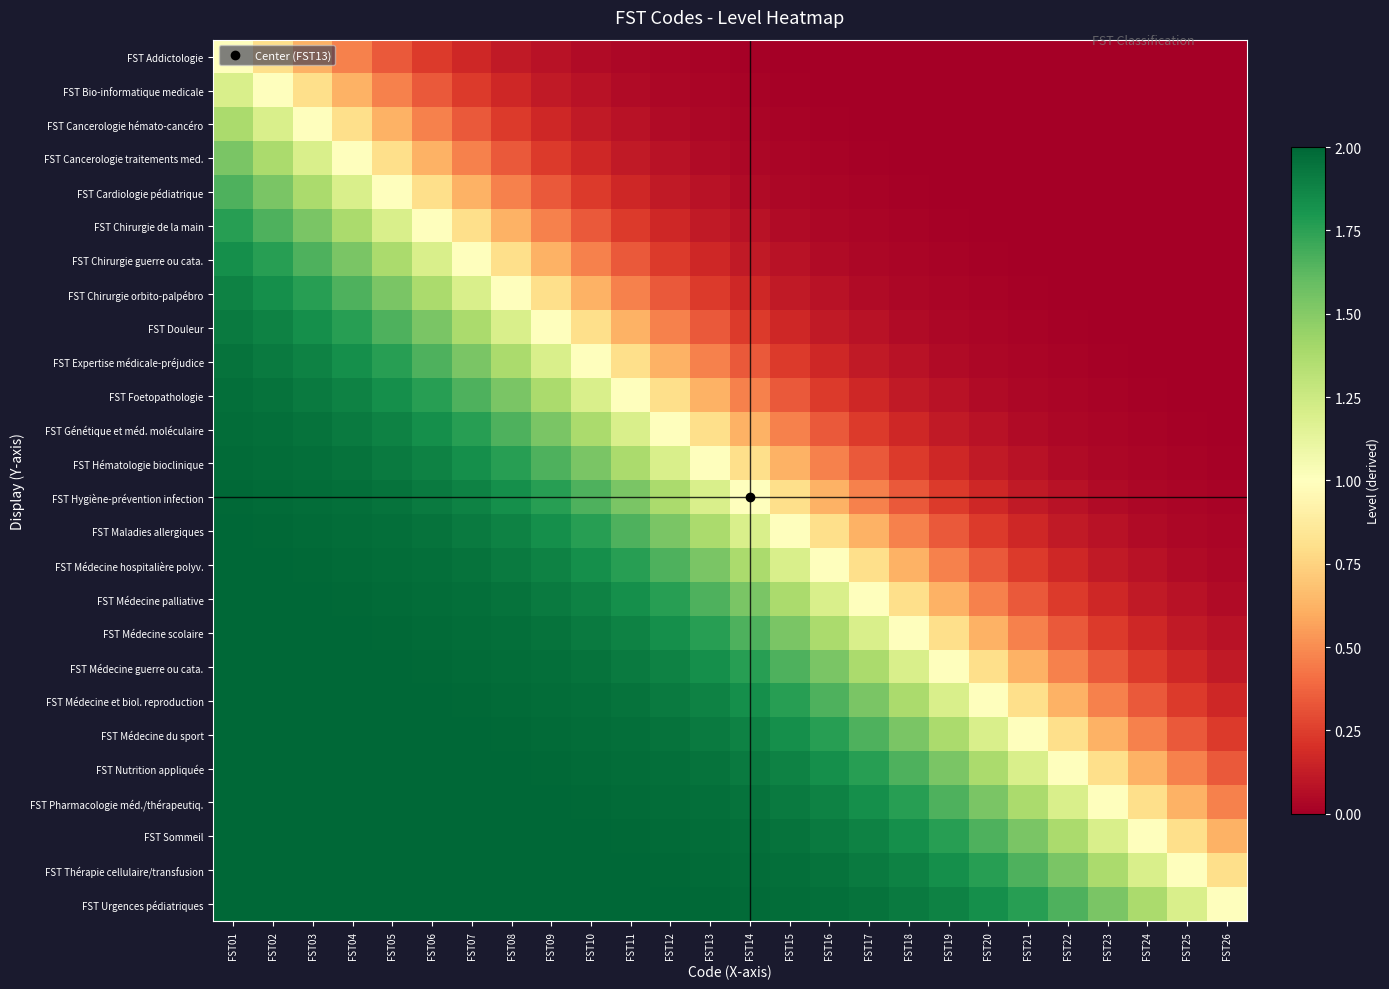

Reading right to left, extract all data points from this chart.

FST Addictologie: FST26=0.0	FST25=0.0	FST24=0.0	FST23=0.0	FST22=0.0	FST21=0.0	FST20=0.0	FST19=0.0	FST18=0.0	FST17=0.0	FST16=0.0	FST15=0.0	FST14=0.0	FST13=0.0	FST12=0.0	FST11=0.0	FST10=0.1	FST09=0.1	FST08=0.1	FST07=0.2	FST06=0.2	FST05=0.3	FST04=0.5	FST03=0.6	FST02=0.8	FST01=1.0
FST Bio-informatique medicale: FST26=0.0	FST25=0.0	FST24=0.0	FST23=0.0	FST22=0.0	FST21=0.0	FST20=0.0	FST19=0.0	FST18=0.0	FST17=0.0	FST16=0.0	FST15=0.0	FST14=0.0	FST13=0.0	FST12=0.0	FST11=0.1	FST10=0.1	FST09=0.1	FST08=0.2	FST07=0.2	FST06=0.3	FST05=0.5	FST04=0.6	FST03=0.8	FST02=1.0	FST01=1.2
FST Cancerologie hémato-cancéro: FST26=0.0	FST25=0.0	FST24=0.0	FST23=0.0	FST22=0.0	FST21=0.0	FST20=0.0	FST19=0.0	FST18=0.0	FST17=0.0	FST16=0.0	FST15=0.0	FST14=0.0	FST13=0.0	FST12=0.1	FST11=0.1	FST10=0.1	FST09=0.2	FST08=0.2	FST07=0.3	FST06=0.5	FST05=0.6	FST04=0.8	FST03=1.0	FST02=1.2	FST01=1.4
FST Cancerologie traitements med.: FST26=0.0	FST25=0.0	FST24=0.0	FST23=0.0	FST22=0.0	FST21=0.0	FST20=0.0	FST19=0.0	FST18=0.0	FST17=0.0	FST16=0.0	FST15=0.0	FST14=0.0	FST13=0.1	FST12=0.1	FST11=0.1	FST10=0.2	FST09=0.2	FST08=0.3	FST07=0.5	FST06=0.6	FST05=0.8	FST04=1.0	FST03=1.2	FST02=1.4	FST01=1.5
FST Cardiologie pédiatrique: FST26=0.0	FST25=0.0	FST24=0.0	FST23=0.0	FST22=0.0	FST21=0.0	FST20=0.0	FST19=0.0	FST18=0.0	FST17=0.0	FST16=0.0	FST15=0.0	FST14=0.1	FST13=0.1	FST12=0.1	FST11=0.2	FST10=0.2	FST09=0.3	FST08=0.5	FST07=0.6	FST06=0.8	FST05=1.0	FST04=1.2	FST03=1.4	FST02=1.5	FST01=1.7
FST Chirurgie de la main: FST26=0.0	FST25=0.0	FST24=0.0	FST23=0.0	FST22=0.0	FST21=0.0	FST20=0.0	FST19=0.0	FST18=0.0	FST17=0.0	FST16=0.0	FST15=0.1	FST14=0.1	FST13=0.1	FST12=0.2	FST11=0.2	FST10=0.3	FST09=0.5	FST08=0.6	FST07=0.8	FST06=1.0	FST05=1.2	FST04=1.4	FST03=1.5	FST02=1.7	FST01=1.8
FST Chirurgie guerre ou cata.: FST26=0.0	FST25=0.0	FST24=0.0	FST23=0.0	FST22=0.0	FST21=0.0	FST20=0.0	FST19=0.0	FST18=0.0	FST17=0.0	FST16=0.1	FST15=0.1	FST14=0.1	FST13=0.2	FST12=0.2	FST11=0.3	FST10=0.5	FST09=0.6	FST08=0.8	FST07=1.0	FST06=1.2	FST05=1.4	FST04=1.5	FST03=1.7	FST02=1.8	FST01=1.8
FST Chirurgie orbito-palpébro: FST26=0.0	FST25=0.0	FST24=0.0	FST23=0.0	FST22=0.0	FST21=0.0	FST20=0.0	FST19=0.0	FST18=0.0	FST17=0.1	FST16=0.1	FST15=0.1	FST14=0.2	FST13=0.2	FST12=0.3	FST11=0.5	FST10=0.6	FST09=0.8	FST08=1.0	FST07=1.2	FST06=1.4	FST05=1.5	FST04=1.7	FST03=1.8	FST02=1.8	FST01=1.9
FST Douleur: FST26=0.0	FST25=0.0	FST24=0.0	FST23=0.0	FST22=0.0	FST21=0.0	FST20=0.0	FST19=0.0	FST18=0.1	FST17=0.1	FST16=0.1	FST15=0.2	FST14=0.2	FST13=0.3	FST12=0.5	FST11=0.6	FST10=0.8	FST09=1.0	FST08=1.2	FST07=1.4	FST06=1.5	FST05=1.7	FST04=1.8	FST03=1.8	FST02=1.9	FST01=1.9
FST Expertise médicale-préjudice: FST26=0.0	FST25=0.0	FST24=0.0	FST23=0.0	FST22=0.0	FST21=0.0	FST20=0.0	FST19=0.1	FST18=0.1	FST17=0.1	FST16=0.2	FST15=0.2	FST14=0.3	FST13=0.5	FST12=0.6	FST11=0.8	FST10=1.0	FST09=1.2	FST08=1.4	FST07=1.5	FST06=1.7	FST05=1.8	FST04=1.8	FST03=1.9	FST02=1.9	FST01=1.9
FST Foetopathologie: FST26=0.0	FST25=0.0	FST24=0.0	FST23=0.0	FST22=0.0	FST21=0.0	FST20=0.1	FST19=0.1	FST18=0.1	FST17=0.2	FST16=0.2	FST15=0.3	FST14=0.5	FST13=0.6	FST12=0.8	FST11=1.0	FST10=1.2	FST09=1.4	FST08=1.5	FST07=1.7	FST06=1.8	FST05=1.8	FST04=1.9	FST03=1.9	FST02=1.9	FST01=2.0
FST Génétique et méd. moléculaire: FST26=0.0	FST25=0.0	FST24=0.0	FST23=0.0	FST22=0.0	FST21=0.1	FST20=0.1	FST19=0.1	FST18=0.2	FST17=0.2	FST16=0.3	FST15=0.5	FST14=0.6	FST13=0.8	FST12=1.0	FST11=1.2	FST10=1.4	FST09=1.5	FST08=1.7	FST07=1.8	FST06=1.8	FST05=1.9	FST04=1.9	FST03=1.9	FST02=2.0	FST01=2.0
FST Hématologie bioclinique: FST26=0.0	FST25=0.0	FST24=0.0	FST23=0.0	FST22=0.1	FST21=0.1	FST20=0.1	FST19=0.2	FST18=0.2	FST17=0.3	FST16=0.5	FST15=0.6	FST14=0.8	FST13=1.0	FST12=1.2	FST11=1.4	FST10=1.5	FST09=1.7	FST08=1.8	FST07=1.8	FST06=1.9	FST05=1.9	FST04=1.9	FST03=2.0	FST02=2.0	FST01=2.0
FST Hygiène-prévention infection: FST26=0.0	FST25=0.0	FST24=0.0	FST23=0.1	FST22=0.1	FST21=0.1	FST20=0.2	FST19=0.2	FST18=0.3	FST17=0.5	FST16=0.6	FST15=0.8	FST14=1.0	FST13=1.2	FST12=1.4	FST11=1.5	FST10=1.7	FST09=1.8	FST08=1.8	FST07=1.9	FST06=1.9	FST05=1.9	FST04=2.0	FST03=2.0	FST02=2.0	FST01=2.0
FST Maladies allergiques: FST26=0.0	FST25=0.0	FST24=0.1	FST23=0.1	FST22=0.1	FST21=0.2	FST20=0.2	FST19=0.3	FST18=0.5	FST17=0.6	FST16=0.8	FST15=1.0	FST14=1.2	FST13=1.4	FST12=1.5	FST11=1.7	FST10=1.8	FST09=1.8	FST08=1.9	FST07=1.9	FST06=1.9	FST05=2.0	FST04=2.0	FST03=2.0	FST02=2.0	FST01=2.0
FST Médecine hospitalière polyv.: FST26=0.0	FST25=0.1	FST24=0.1	FST23=0.1	FST22=0.2	FST21=0.2	FST20=0.3	FST19=0.5	FST18=0.6	FST17=0.8	FST16=1.0	FST15=1.2	FST14=1.4	FST13=1.5	FST12=1.7	FST11=1.8	FST10=1.8	FST09=1.9	FST08=1.9	FST07=1.9	FST06=2.0	FST05=2.0	FST04=2.0	FST03=2.0	FST02=2.0	FST01=2.0
FST Médecine palliative: FST26=0.1	FST25=0.1	FST24=0.1	FST23=0.2	FST22=0.2	FST21=0.3	FST20=0.5	FST19=0.6	FST18=0.8	FST17=1.0	FST16=1.2	FST15=1.4	FST14=1.5	FST13=1.7	FST12=1.8	FST11=1.8	FST10=1.9	FST09=1.9	FST08=1.9	FST07=2.0	FST06=2.0	FST05=2.0	FST04=2.0	FST03=2.0	FST02=2.0	FST01=2.0
FST Médecine scolaire: FST26=0.1	FST25=0.1	FST24=0.2	FST23=0.2	FST22=0.3	FST21=0.5	FST20=0.6	FST19=0.8	FST18=1.0	FST17=1.2	FST16=1.4	FST15=1.5	FST14=1.7	FST13=1.8	FST12=1.8	FST11=1.9	FST10=1.9	FST09=1.9	FST08=2.0	FST07=2.0	FST06=2.0	FST05=2.0	FST04=2.0	FST03=2.0	FST02=2.0	FST01=2.0
FST Médecine guerre ou cata.: FST26=0.1	FST25=0.2	FST24=0.2	FST23=0.3	FST22=0.5	FST21=0.6	FST20=0.8	FST19=1.0	FST18=1.2	FST17=1.4	FST16=1.5	FST15=1.7	FST14=1.8	FST13=1.8	FST12=1.9	FST11=1.9	FST10=1.9	FST09=2.0	FST08=2.0	FST07=2.0	FST06=2.0	FST05=2.0	FST04=2.0	FST03=2.0	FST02=2.0	FST01=2.0
FST Médecine et biol. reproduction: FST26=0.2	FST25=0.2	FST24=0.3	FST23=0.5	FST22=0.6	FST21=0.8	FST20=1.0	FST19=1.2	FST18=1.4	FST17=1.5	FST16=1.7	FST15=1.8	FST14=1.8	FST13=1.9	FST12=1.9	FST11=1.9	FST10=2.0	FST09=2.0	FST08=2.0	FST07=2.0	FST06=2.0	FST05=2.0	FST04=2.0	FST03=2.0	FST02=2.0	FST01=2.0
FST Médecine du sport: FST26=0.2	FST25=0.3	FST24=0.5	FST23=0.6	FST22=0.8	FST21=1.0	FST20=1.2	FST19=1.4	FST18=1.5	FST17=1.7	FST16=1.8	FST15=1.8	FST14=1.9	FST13=1.9	FST12=1.9	FST11=2.0	FST10=2.0	FST09=2.0	FST08=2.0	FST07=2.0	FST06=2.0	FST05=2.0	FST04=2.0	FST03=2.0	FST02=2.0	FST01=2.0
FST Nutrition appliquée: FST26=0.3	FST25=0.5	FST24=0.6	FST23=0.8	FST22=1.0	FST21=1.2	FST20=1.4	FST19=1.5	FST18=1.7	FST17=1.8	FST16=1.8	FST15=1.9	FST14=1.9	FST13=1.9	FST12=2.0	FST11=2.0	FST10=2.0	FST09=2.0	FST08=2.0	FST07=2.0	FST06=2.0	FST05=2.0	FST04=2.0	FST03=2.0	FST02=2.0	FST01=2.0
FST Pharmacologie méd./thérapeutiq.: FST26=0.5	FST25=0.6	FST24=0.8	FST23=1.0	FST22=1.2	FST21=1.4	FST20=1.5	FST19=1.7	FST18=1.8	FST17=1.8	FST16=1.9	FST15=1.9	FST14=1.9	FST13=2.0	FST12=2.0	FST11=2.0	FST10=2.0	FST09=2.0	FST08=2.0	FST07=2.0	FST06=2.0	FST05=2.0	FST04=2.0	FST03=2.0	FST02=2.0	FST01=2.0
FST Sommeil: FST26=0.6	FST25=0.8	FST24=1.0	FST23=1.2	FST22=1.4	FST21=1.5	FST20=1.7	FST19=1.8	FST18=1.8	FST17=1.9	FST16=1.9	FST15=1.9	FST14=2.0	FST13=2.0	FST12=2.0	FST11=2.0	FST10=2.0	FST09=2.0	FST08=2.0	FST07=2.0	FST06=2.0	FST05=2.0	FST04=2.0	FST03=2.0	FST02=2.0	FST01=2.0
FST Thérapie cellulaire/transfusion: FST26=0.8	FST25=1.0	FST24=1.2	FST23=1.4	FST22=1.5	FST21=1.7	FST20=1.8	FST19=1.8	FST18=1.9	FST17=1.9	FST16=1.9	FST15=2.0	FST14=2.0	FST13=2.0	FST12=2.0	FST11=2.0	FST10=2.0	FST09=2.0	FST08=2.0	FST07=2.0	FST06=2.0	FST05=2.0	FST04=2.0	FST03=2.0	FST02=2.0	FST01=2.0
FST Urgences pédiatriques: FST26=1.0	FST25=1.2	FST24=1.4	FST23=1.5	FST22=1.7	FST21=1.8	FST20=1.8	FST19=1.9	FST18=1.9	FST17=1.9	FST16=2.0	FST15=2.0	FST14=2.0	FST13=2.0	FST12=2.0	FST11=2.0	FST10=2.0	FST09=2.0	FST08=2.0	FST07=2.0	FST06=2.0	FST05=2.0	FST04=2.0	FST03=2.0	FST02=2.0	FST01=2.0